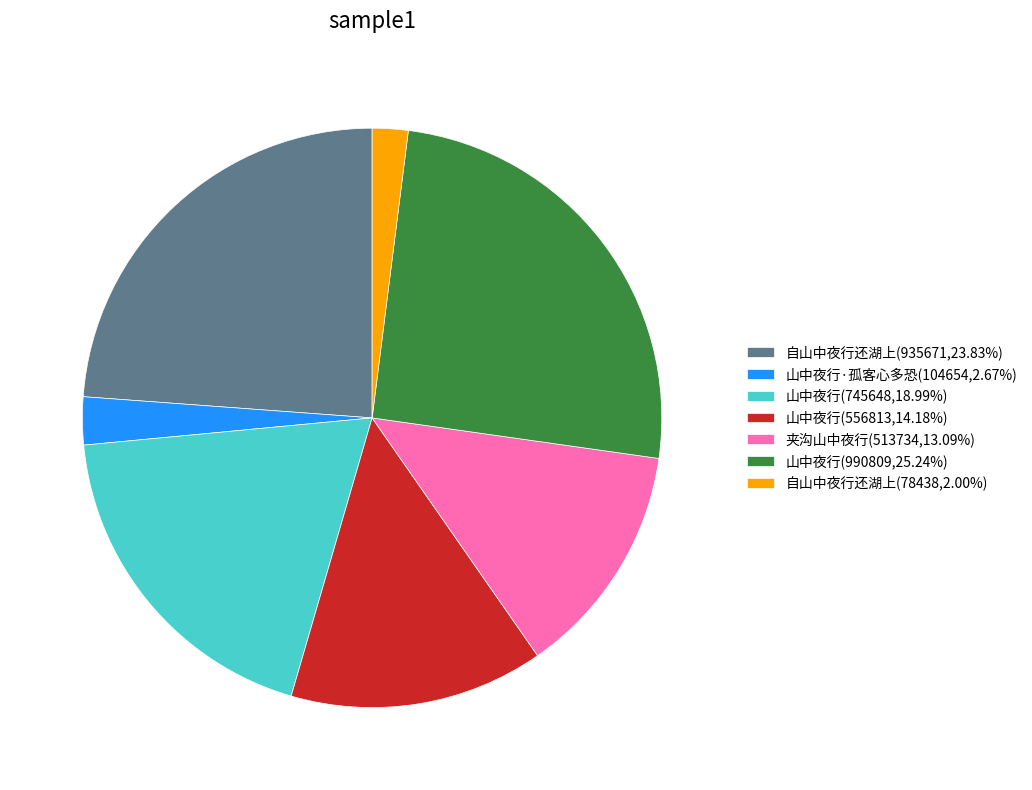

Combined, do 山中夜行(990809,25.24%) and 自山中夜行还湖上(935671,23.83%) account for over 50%?

No